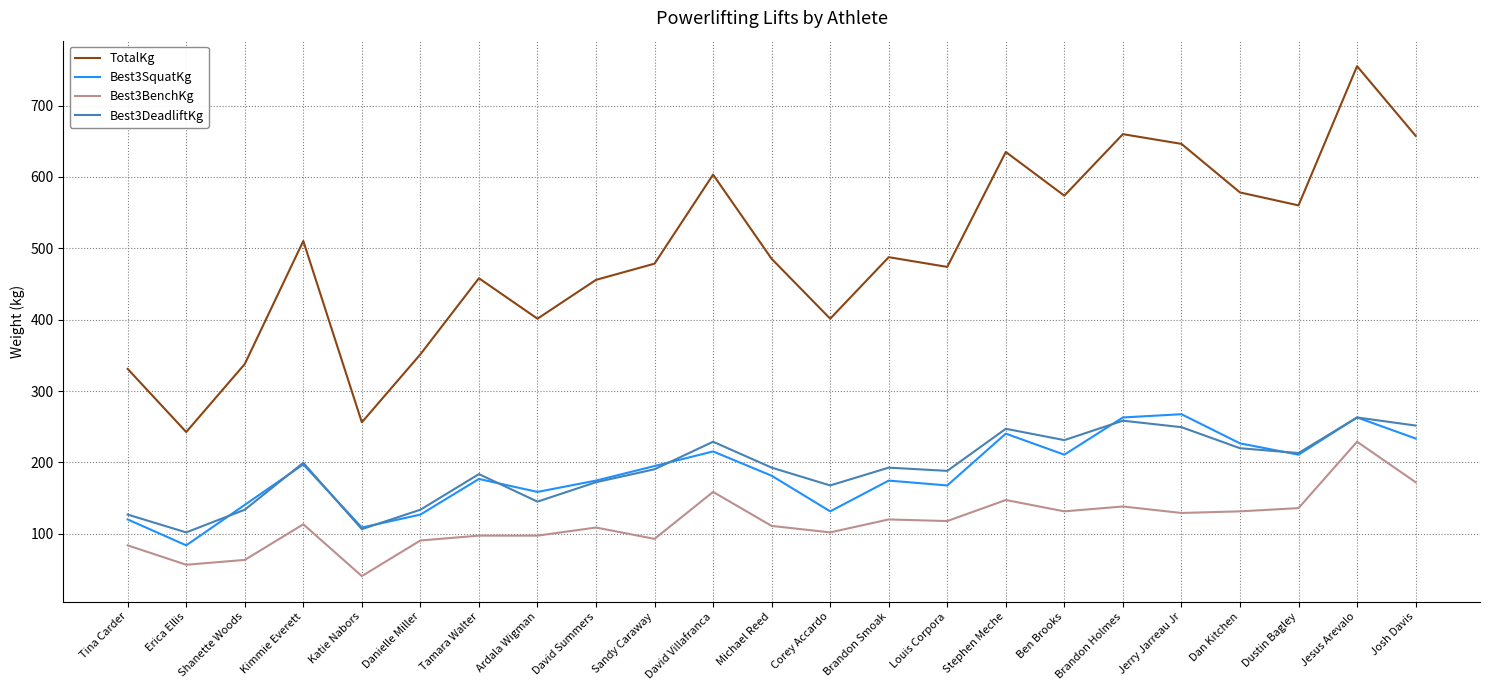

Which series has the widest spread of values?

TotalKg